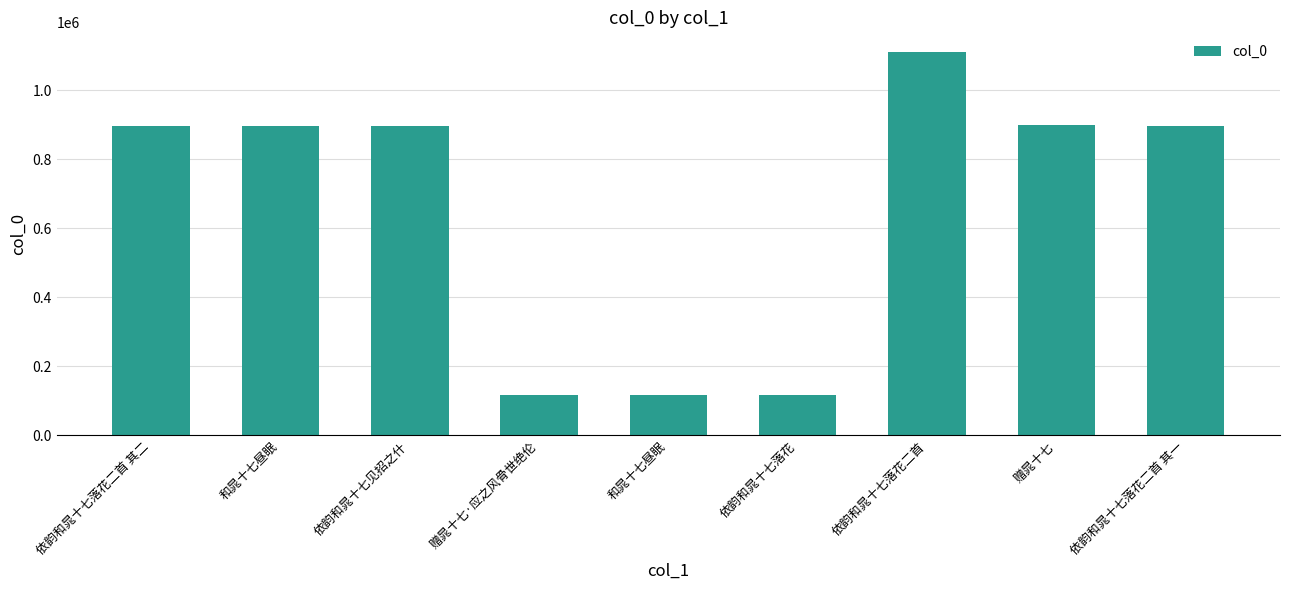

List the labels in order of value, smallest first.

依韵和晁十七落花, 赠晁十七·应之风骨世绝伦, 和晁十七昼眠, 依韵和晁十七落花二首 其二, 依韵和晁十七落花二首 其一, 依韵和晁十七见招之什, 和晁十七昼眠, 赠晁十七, 依韵和晁十七落花二首